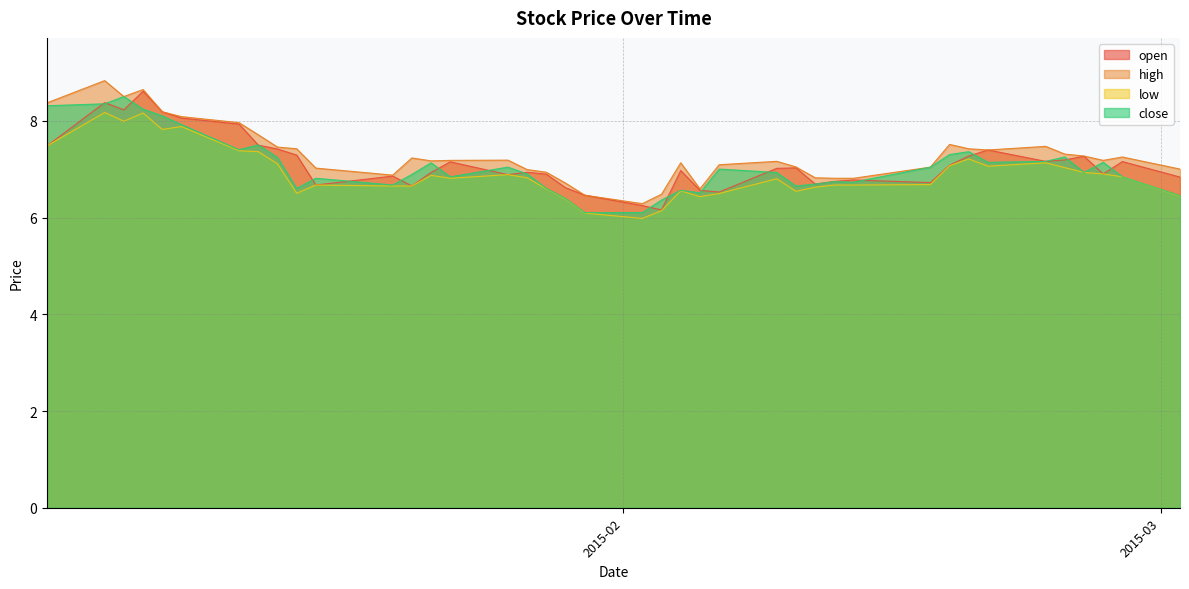

What is the value of the low point at the 37th from the left?

6.9